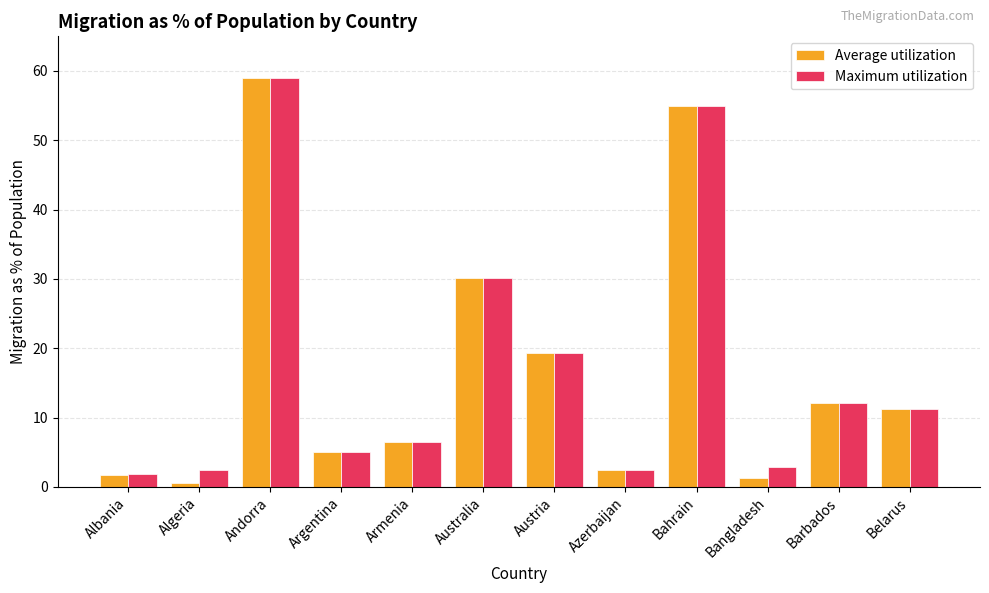

Does the chart contain stacked bars?

No